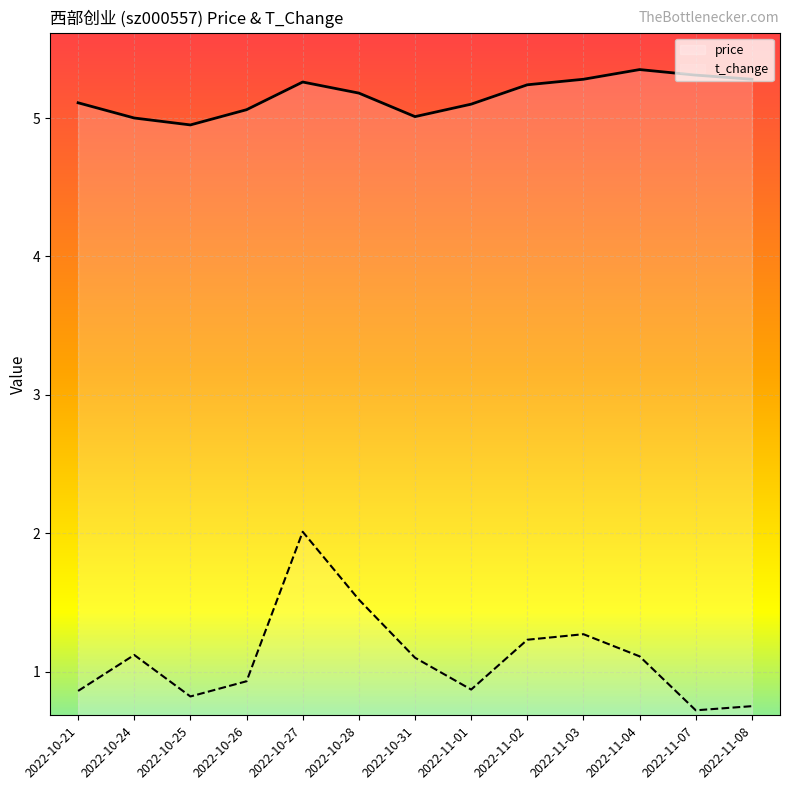

What is the difference between the second highest and minimum values in the price series?

0.4